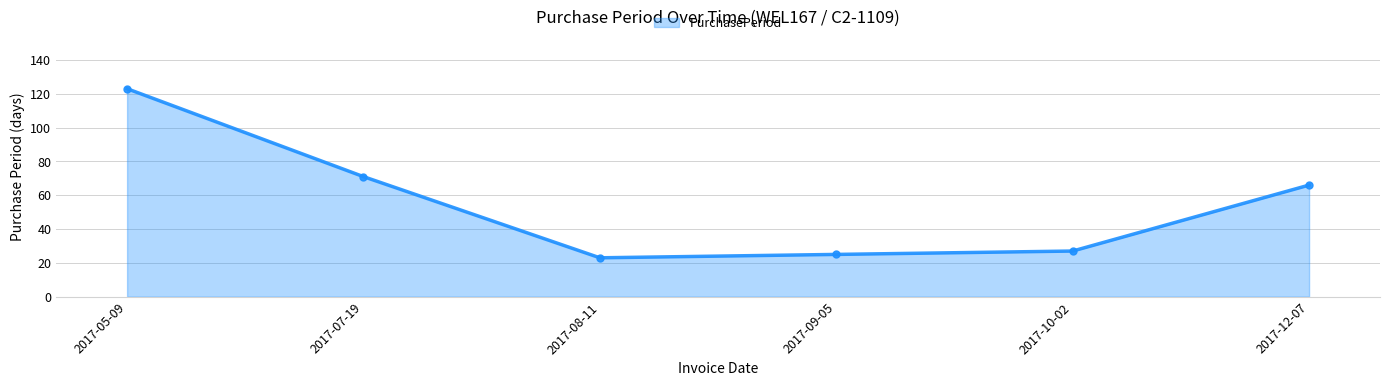

List the labels in order of value, largest first.

2017-05-09, 2017-07-19, 2017-12-07, 2017-10-02, 2017-09-05, 2017-08-11